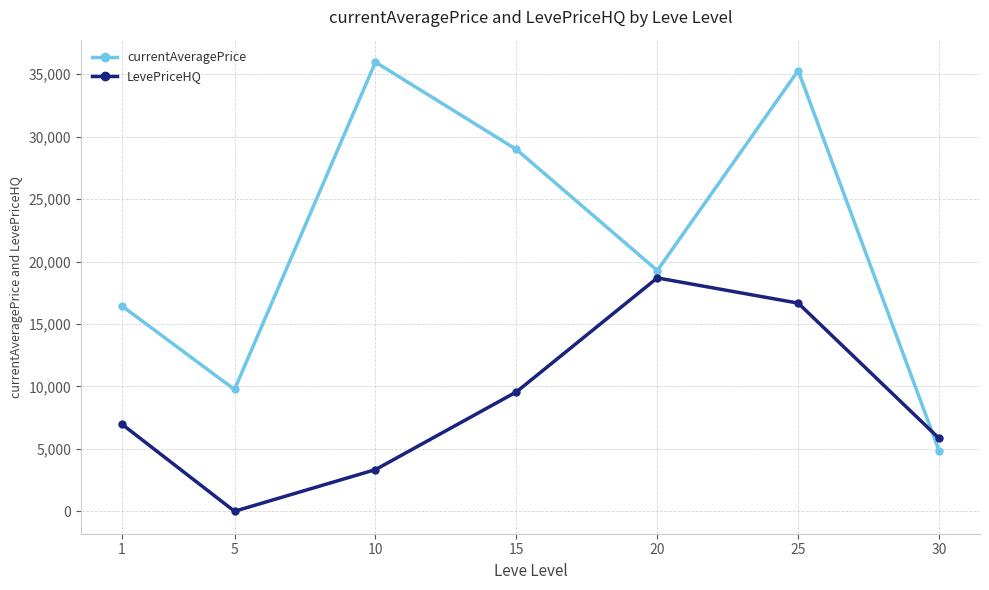

Reading left to right, list all the values displayed in this chart.

currentAveragePrice: 16451.0	9751.3	35967.5	28976.1	19275.3	35293.7	4831.6
LevePriceHQ: 6983.2	0.0	3334.5	9555.3	18687.5	16666.5	5831.7